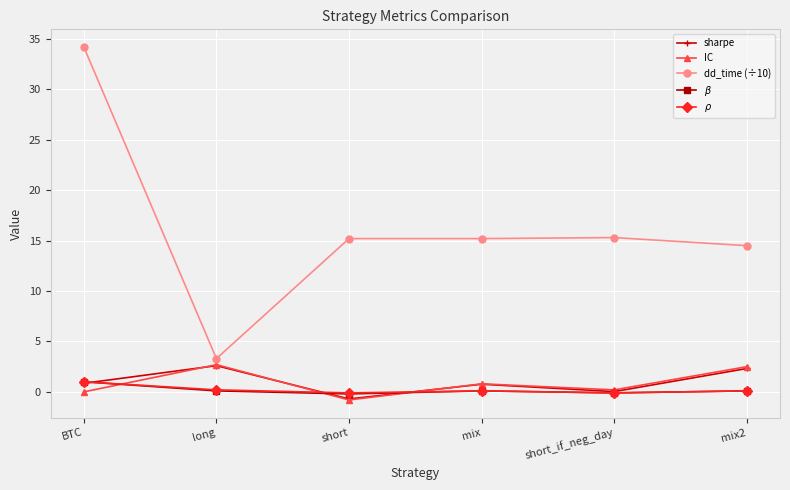

What is the total value across all series at BTC?

37.1